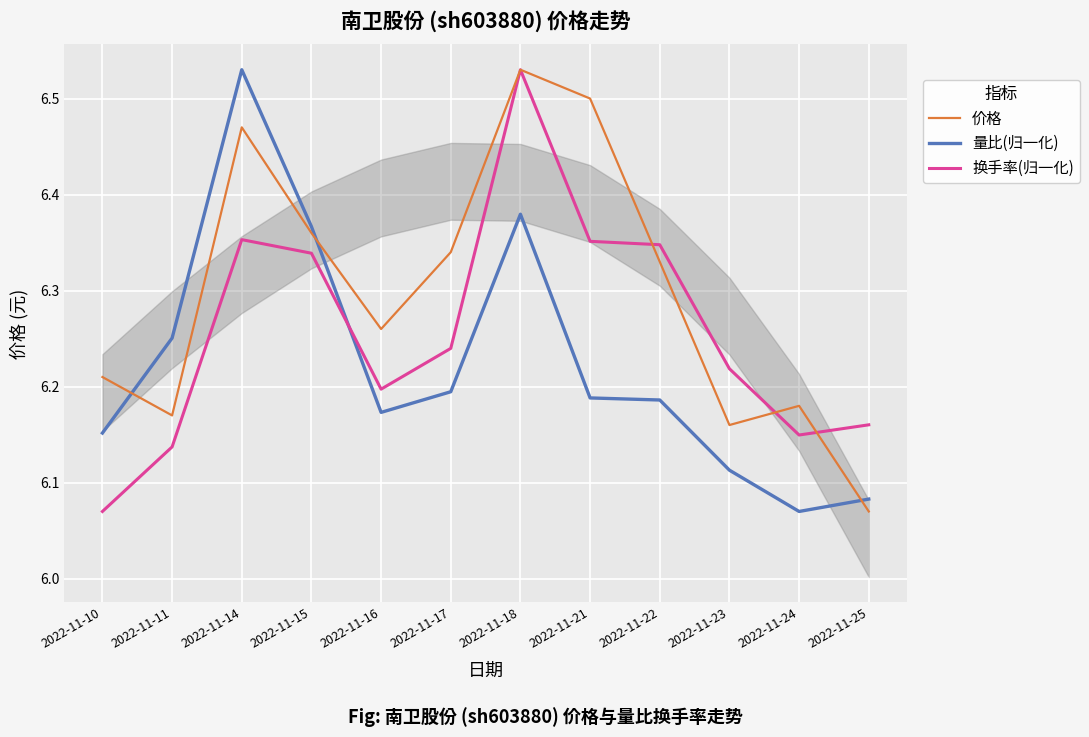

What are all the series names shown in the legend?

价格, 量比(归一化), 换手率(归一化)